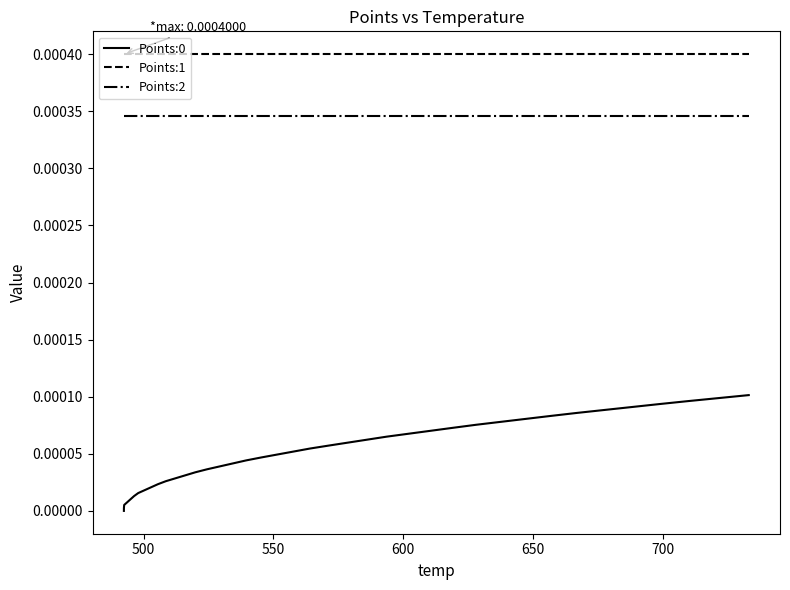

True or false: Points:1 and Points:0 cross at least once.

False